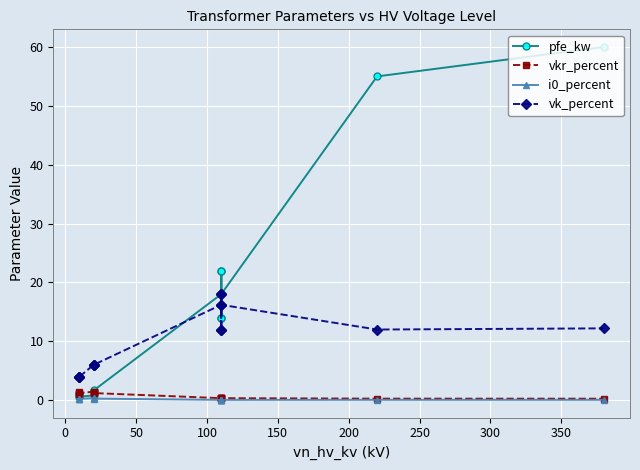

Is it true that vk_percent equals 2.3 at 0?

False